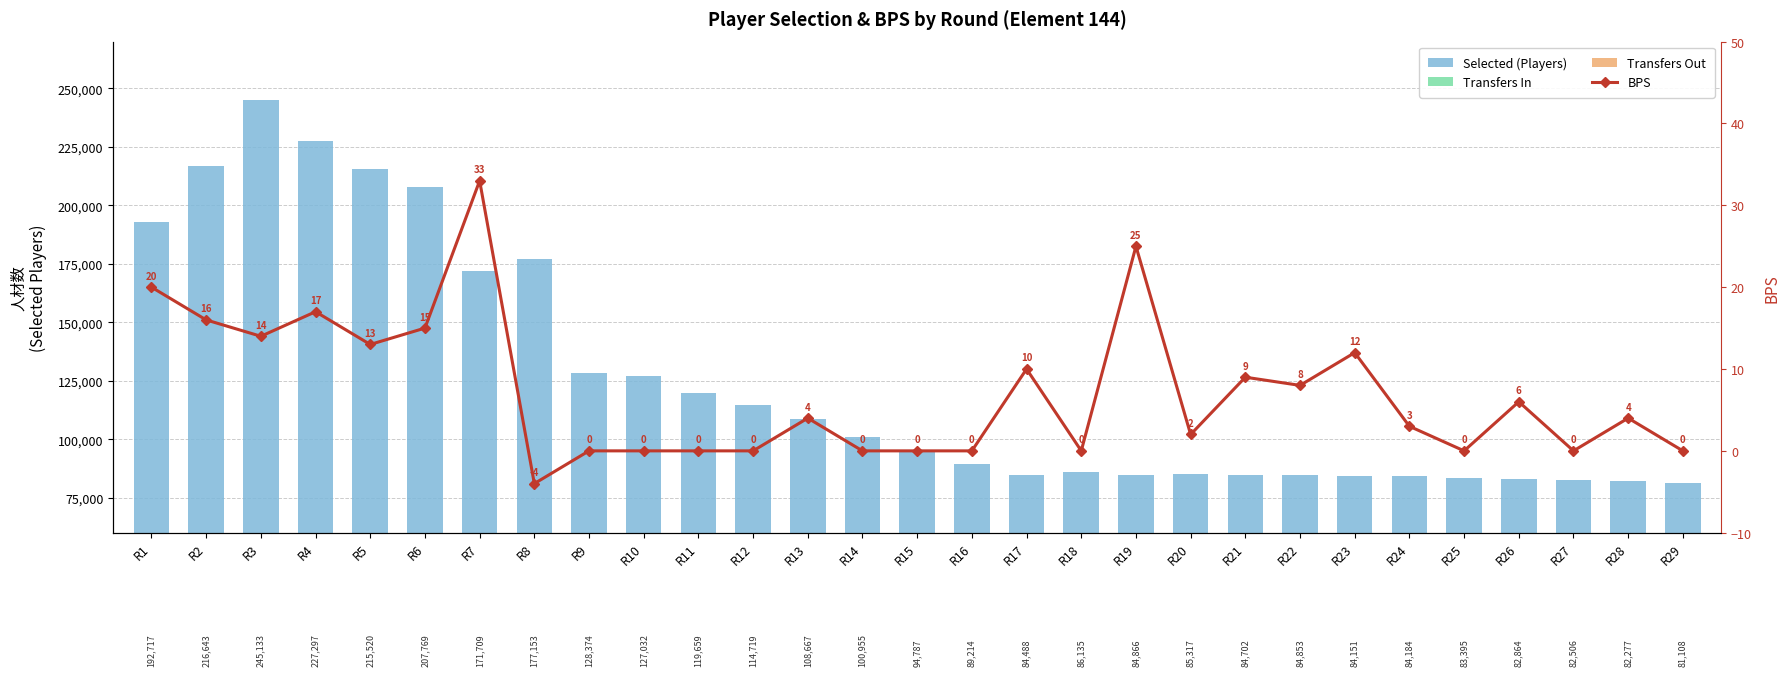

Is the value of BPS at R22 greater than the value of Selected (Players) at R13?

No